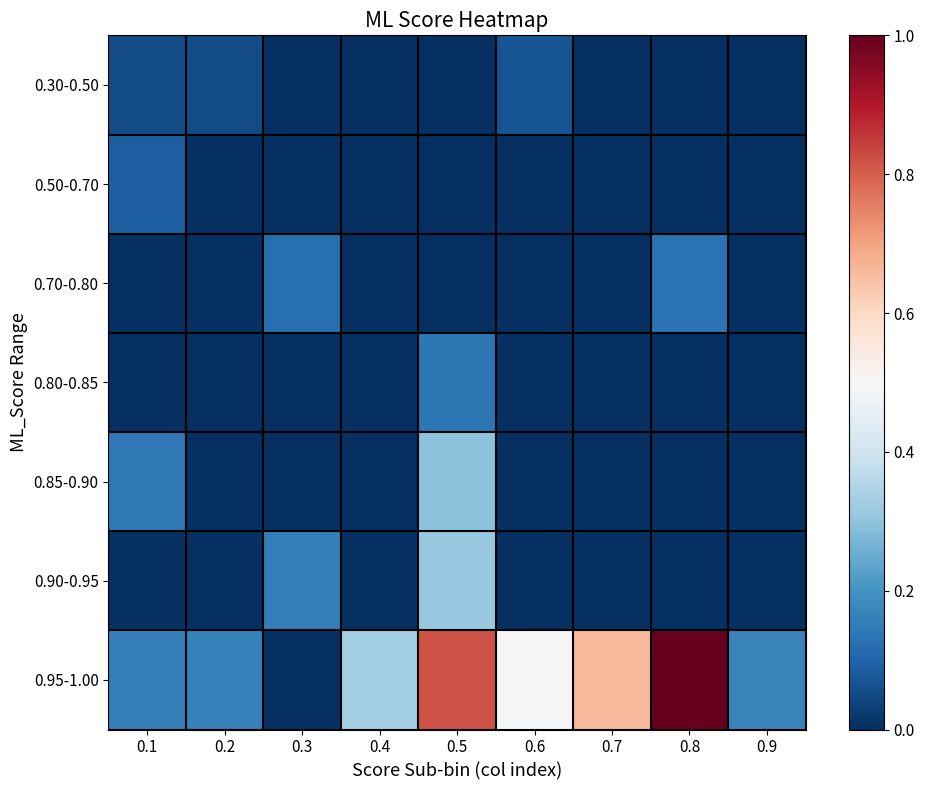

Reading right to left, transcribe all the data shown in this chart.

0.30-0.50: 0.9=0.0	0.8=0.0	0.7=0.0	0.6=0.1	0.5=0.0	0.4=0.0	0.3=0.0	0.2=0.1	0.1=0.1
0.50-0.70: 0.9=0.0	0.8=0.0	0.7=0.0	0.6=0.0	0.5=0.0	0.4=0.0	0.3=0.0	0.2=0.0	0.1=0.1
0.70-0.80: 0.9=0.0	0.8=0.1	0.7=0.0	0.6=0.0	0.5=0.0	0.4=0.0	0.3=0.1	0.2=0.0	0.1=0.0
0.80-0.85: 0.9=0.0	0.8=0.0	0.7=0.0	0.6=0.0	0.5=0.1	0.4=0.0	0.3=0.0	0.2=0.0	0.1=0.0
0.85-0.90: 0.9=0.0	0.8=0.0	0.7=0.0	0.6=0.0	0.5=0.3	0.4=0.0	0.3=0.0	0.2=0.0	0.1=0.1
0.90-0.95: 0.9=0.0	0.8=0.0	0.7=0.0	0.6=0.0	0.5=0.3	0.4=0.0	0.3=0.2	0.2=0.0	0.1=0.0
0.95-1.00: 0.9=0.2	0.8=1.0	0.7=0.7	0.6=0.5	0.5=0.8	0.4=0.3	0.3=0.0	0.2=0.2	0.1=0.2